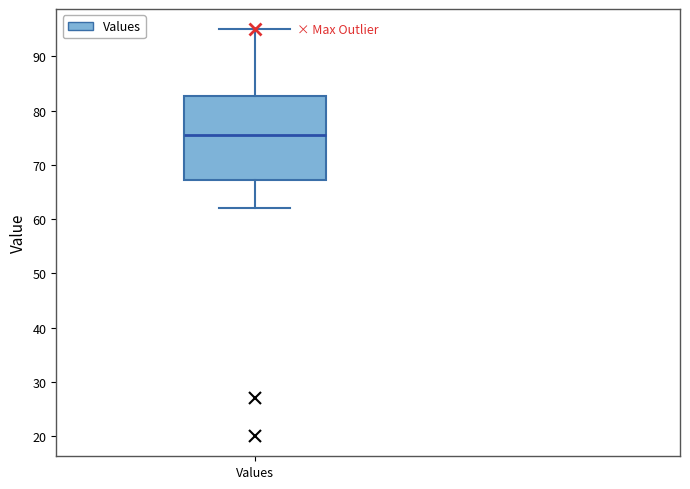

Where is the lower edge of the box for Values on the y-axis? The values are not printed on the chart, so give them approximately, as read against the axis.

67